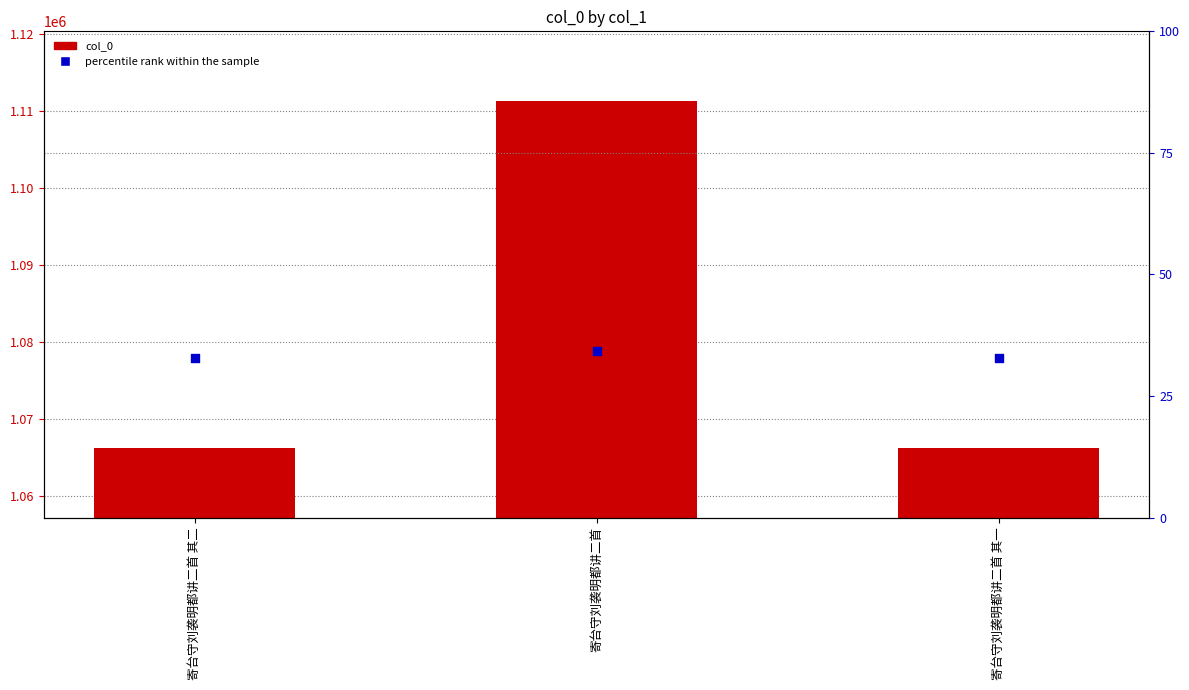

Which series has the largest total across all categories?

col_0